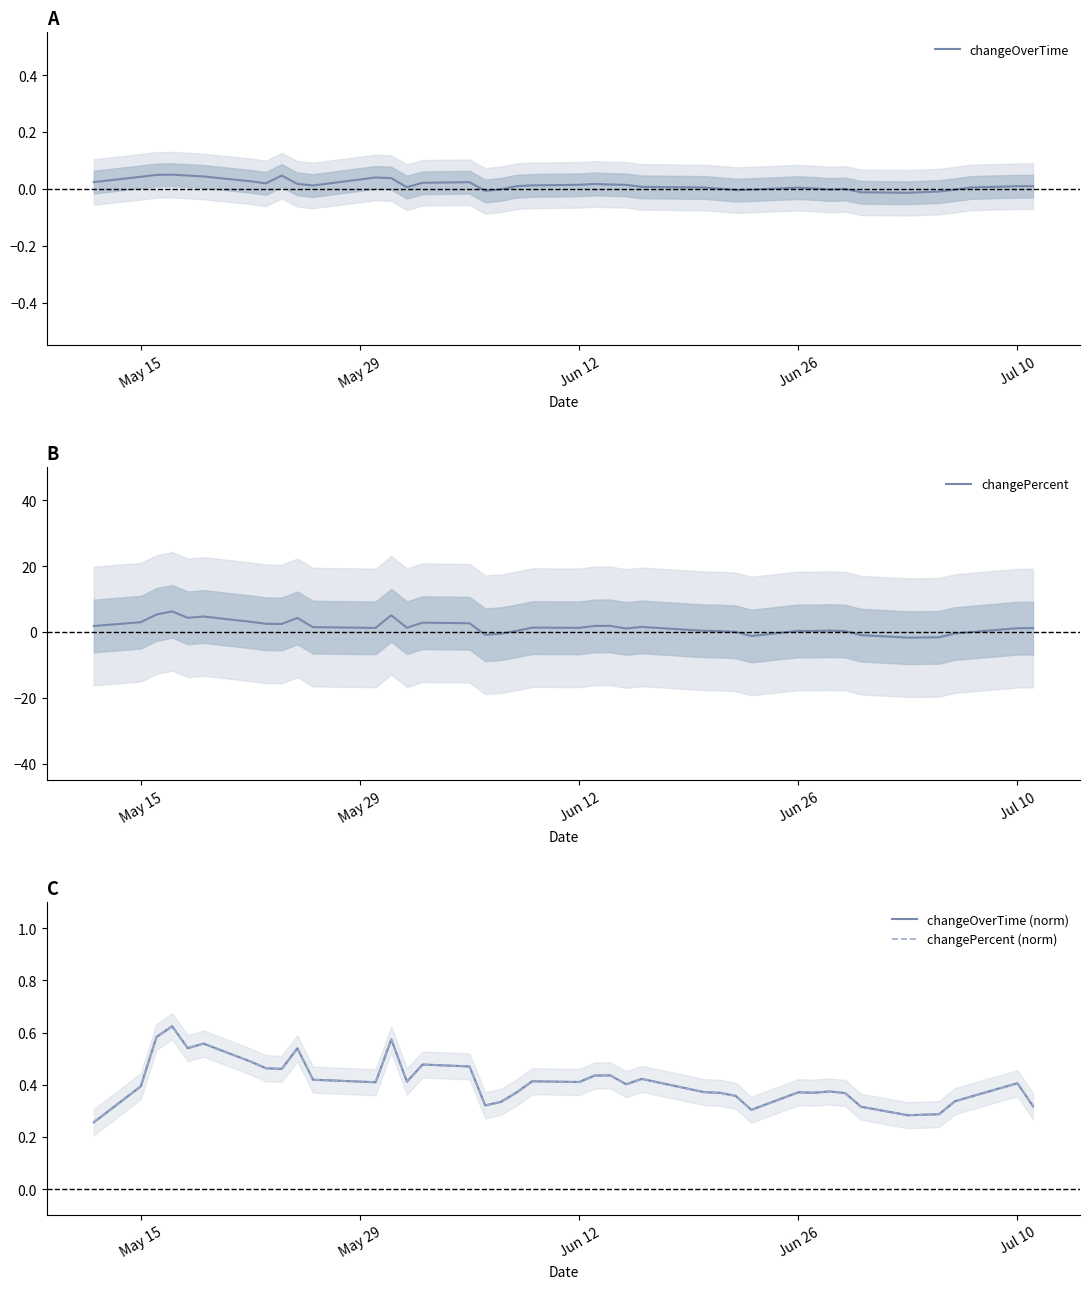

What are all the series names shown in the legend?

changeOverTime, changePercent, changeOverTime (norm), changePercent (norm)